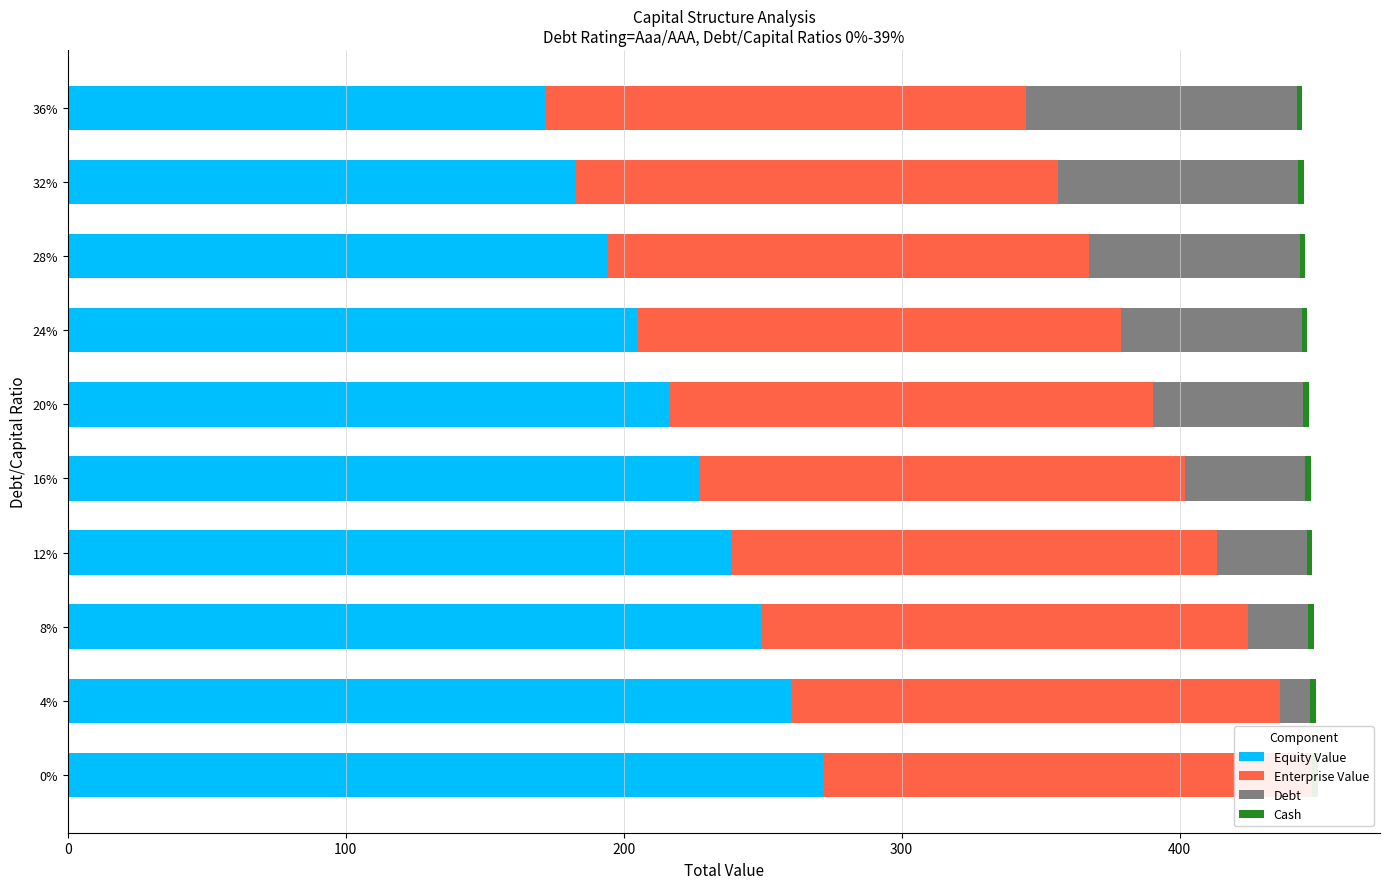

The Debt series shows 97.3 at 36%. True or false?

True